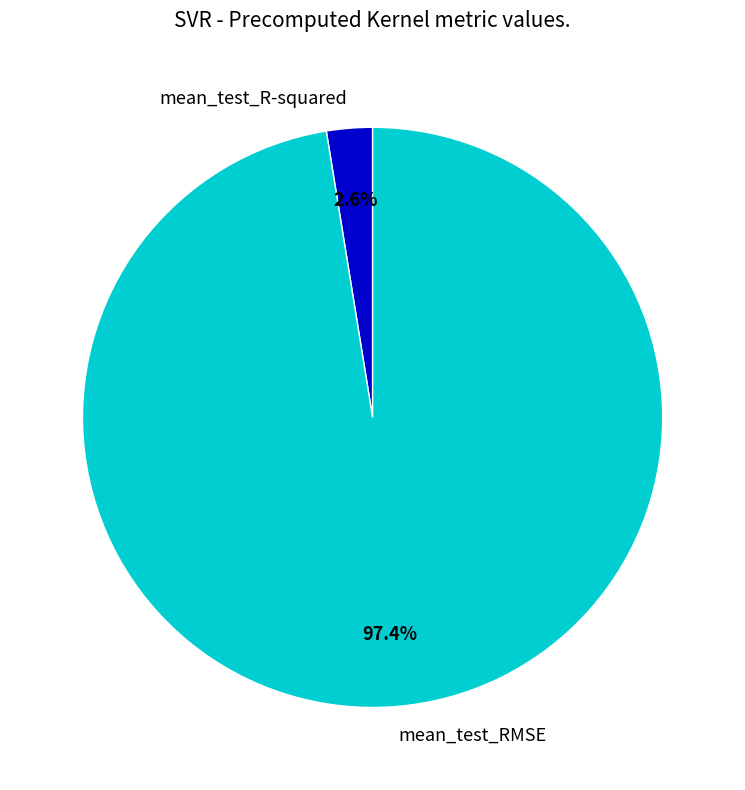

Rank the categories by value from highest to lowest.

mean_test_RMSE, mean_test_R-squared